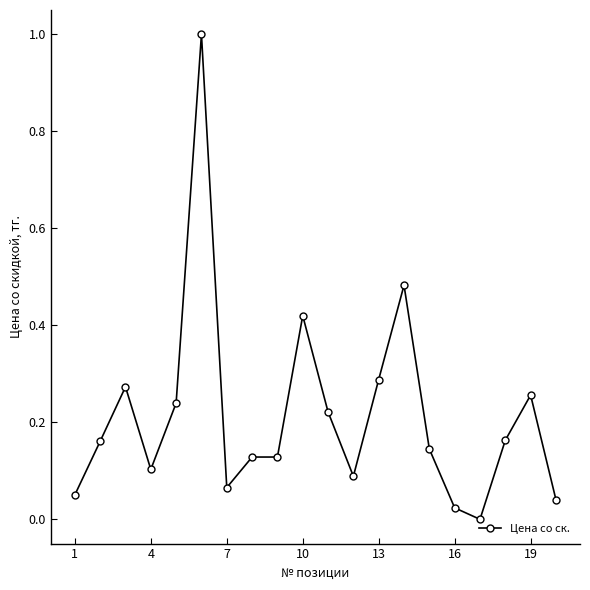

What is the maximum value shown in the chart?

1.0